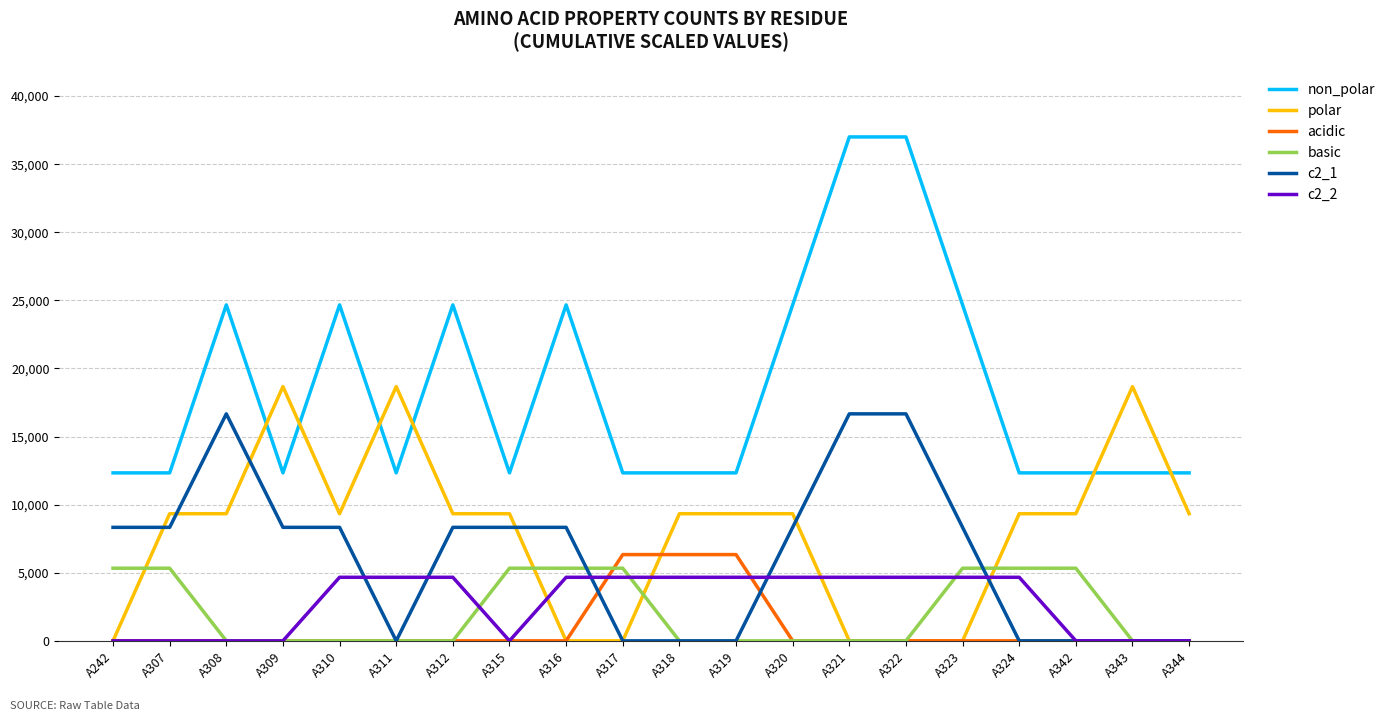

What is the spread (max minus min) of values at A319?

12333.3